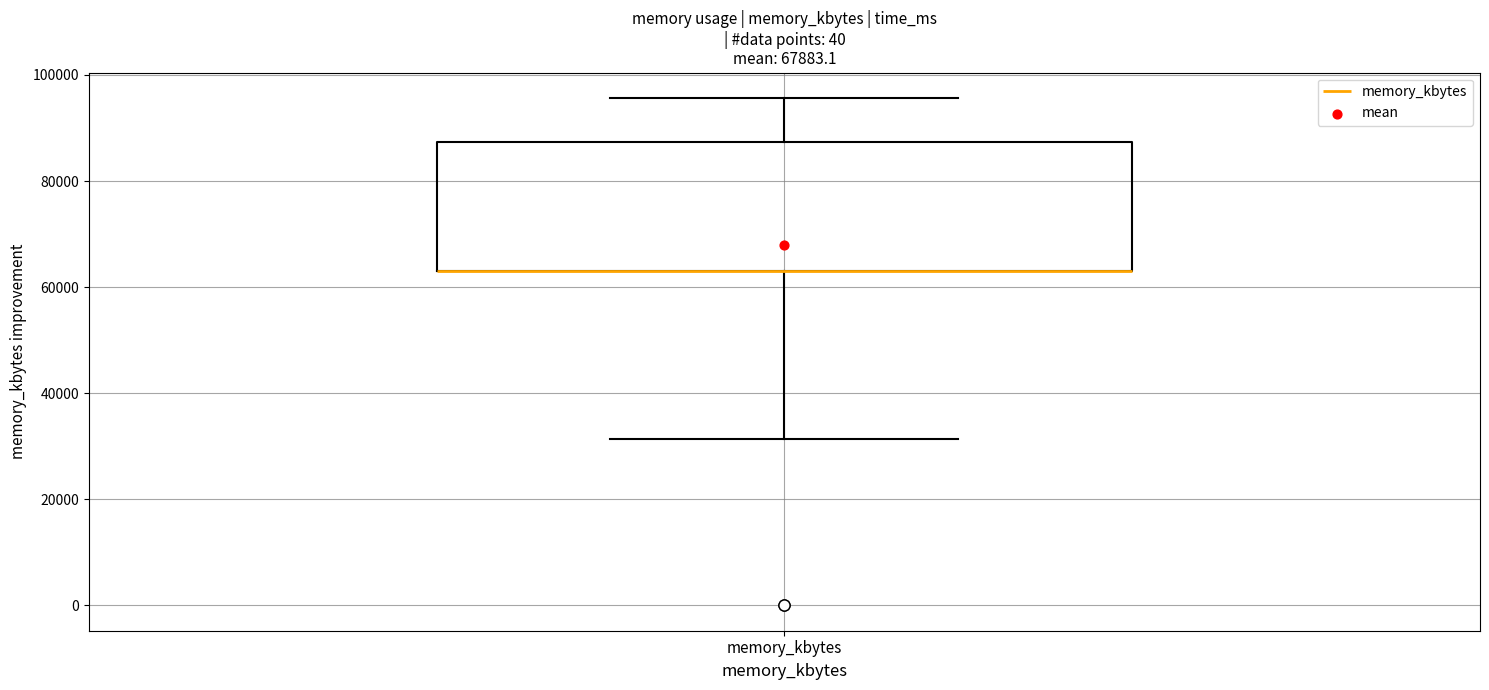

Read this box plot against the y-axis: the position of the median line, the range covered by the box, and the ends of both whiskers. The values are not printed on the chart, so give them approximately, as read against the axis.

median 64000 (drawn on the box's lower edge), box 64000 to 88000, whiskers 32000 to 96000